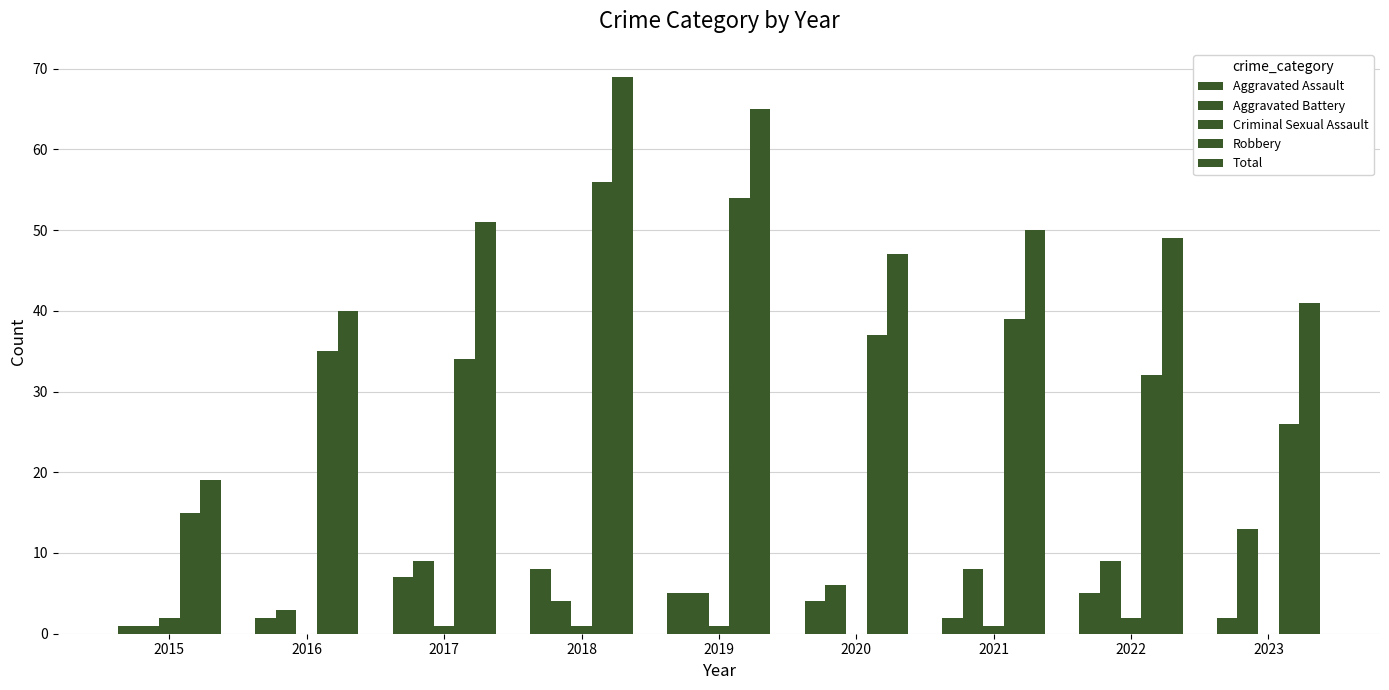

Does the chart contain stacked bars?

No